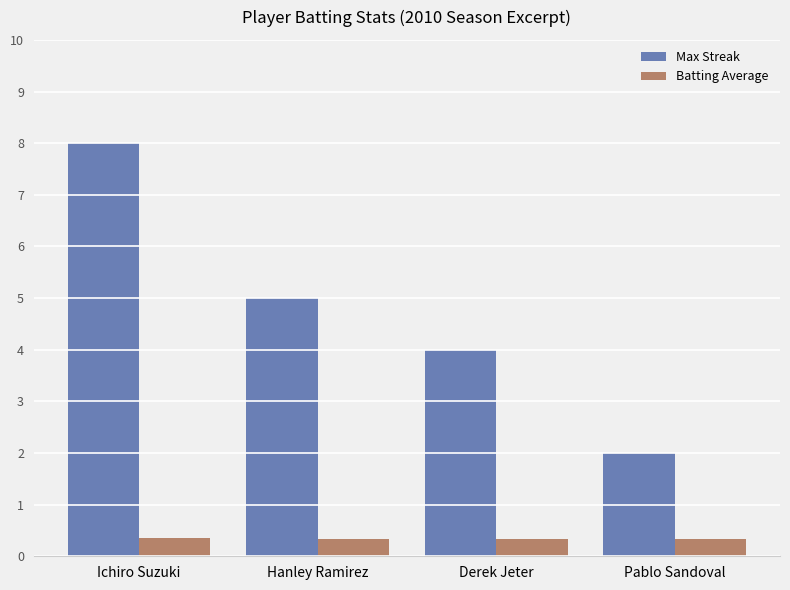

At Derek Jeter, list the series in order from smallest to largest.

Batting Average, Max Streak